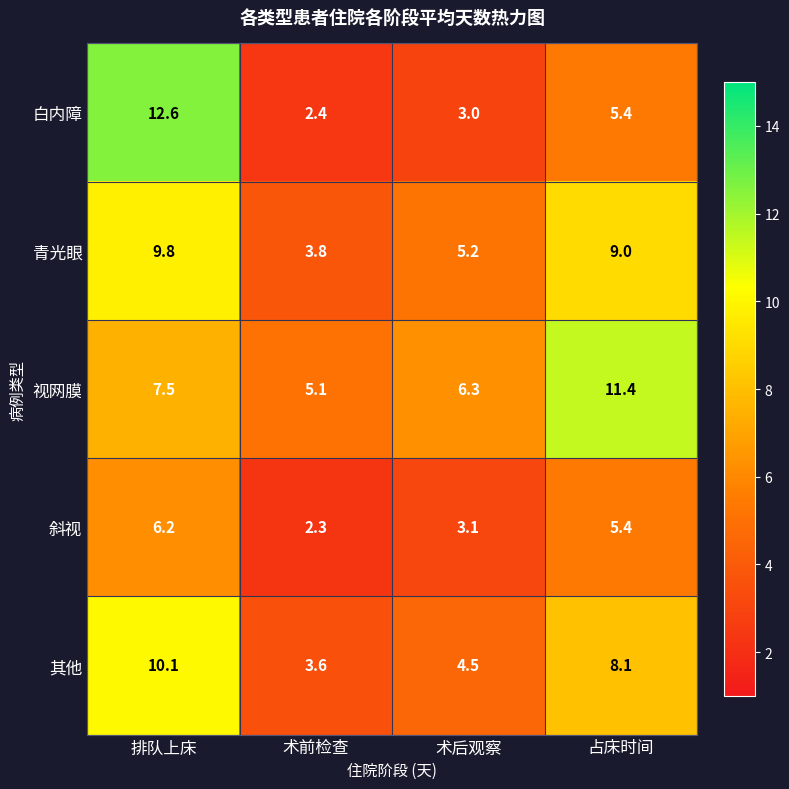

How many values in the 斜视 series exceed 5?

2